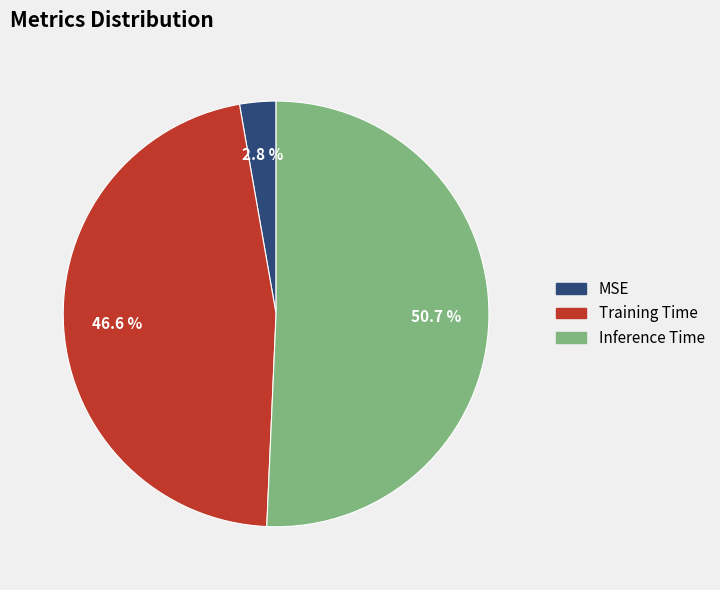

Is the sum of Training Time and Inference Time greater than half?

Yes